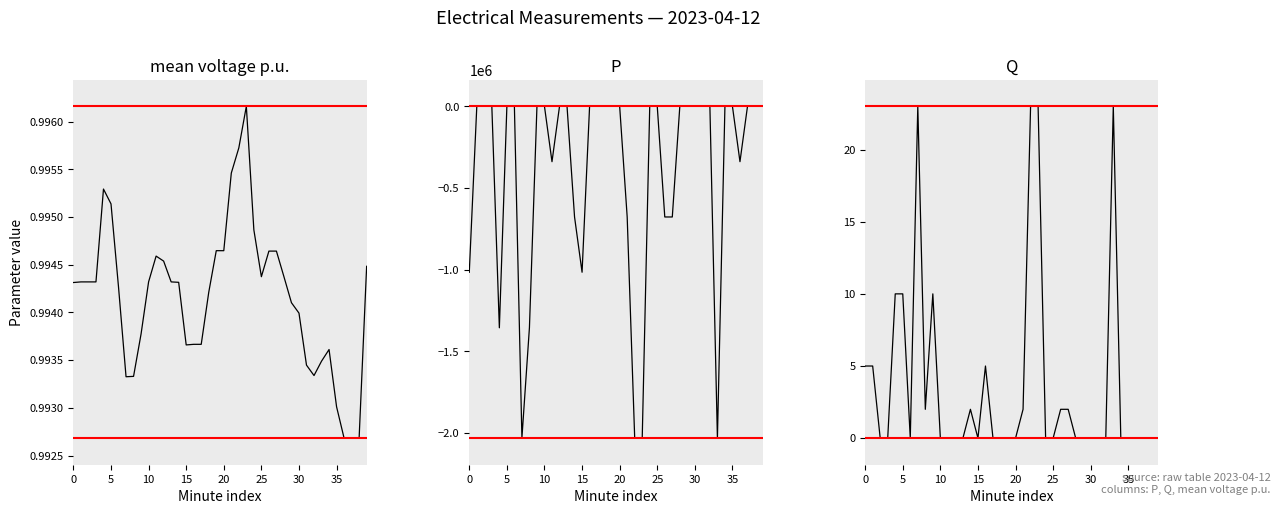

What is the greatest value displayed?

602.0